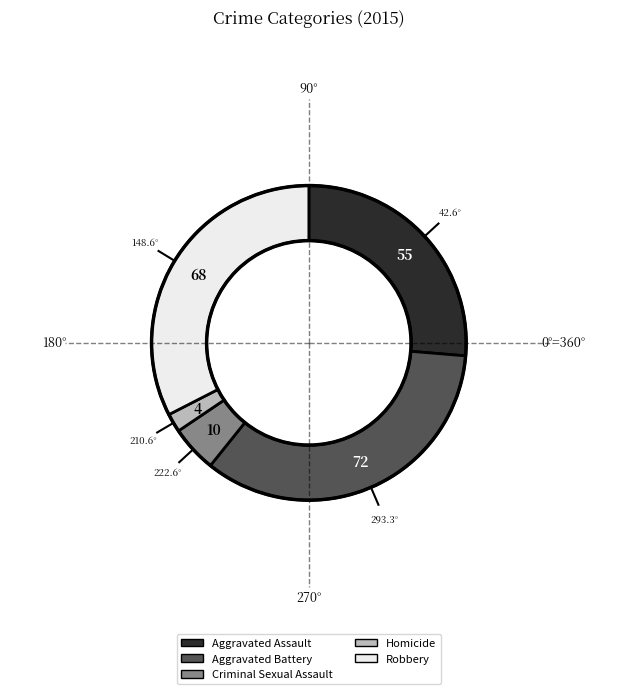

What is the largest slice in the pie chart?

Aggravated Battery